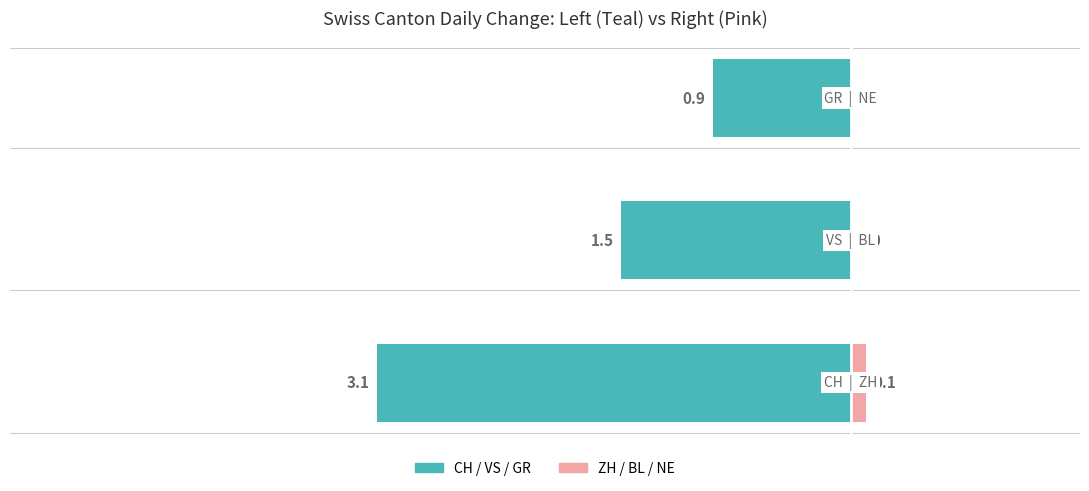

Reading left to right, what are all the values shown in this chart?

Left Canton (CH/VS/GR): -3.1	-1.5	-0.9
Right Canton (ZH/BL/NE): 0.1	0.0	0.0